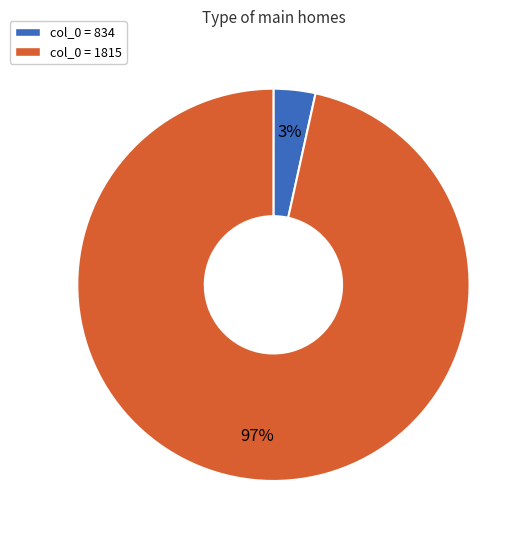

Is there a majority slice in this chart?

Yes